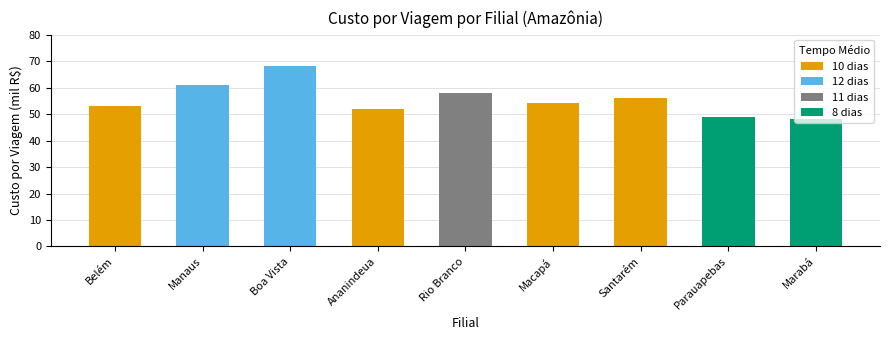

What is the difference between the maximum and minimum values?

20